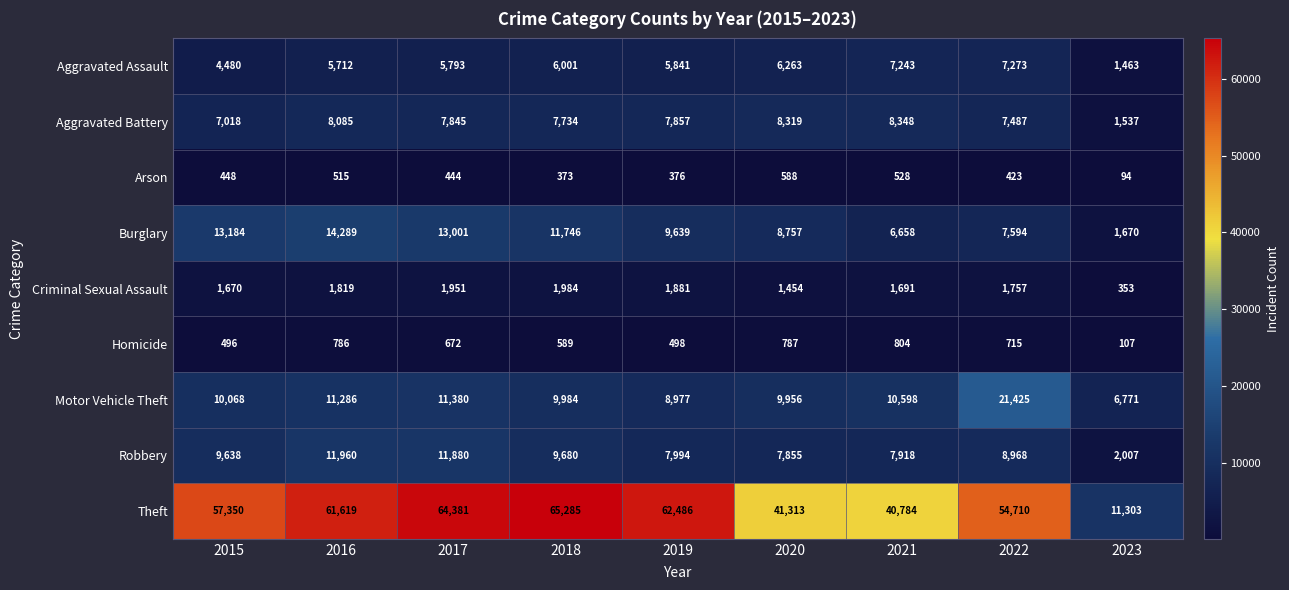

At which label does Aggravated Battery first exceed 7845?

2016